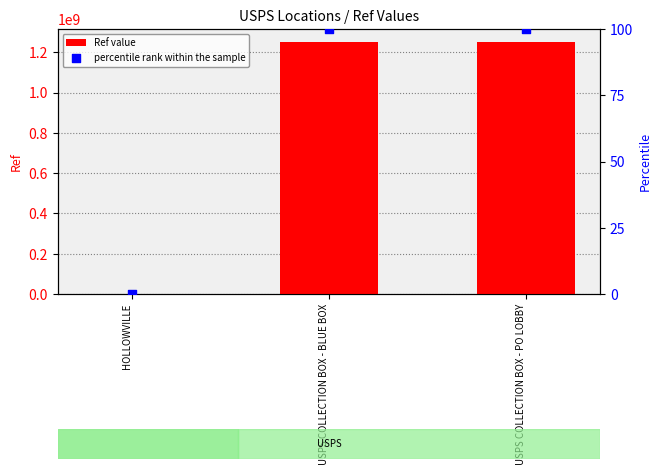

What is the total value across all series at USPS COLLECTION BOX - BLUE BOX?

1253000101.0